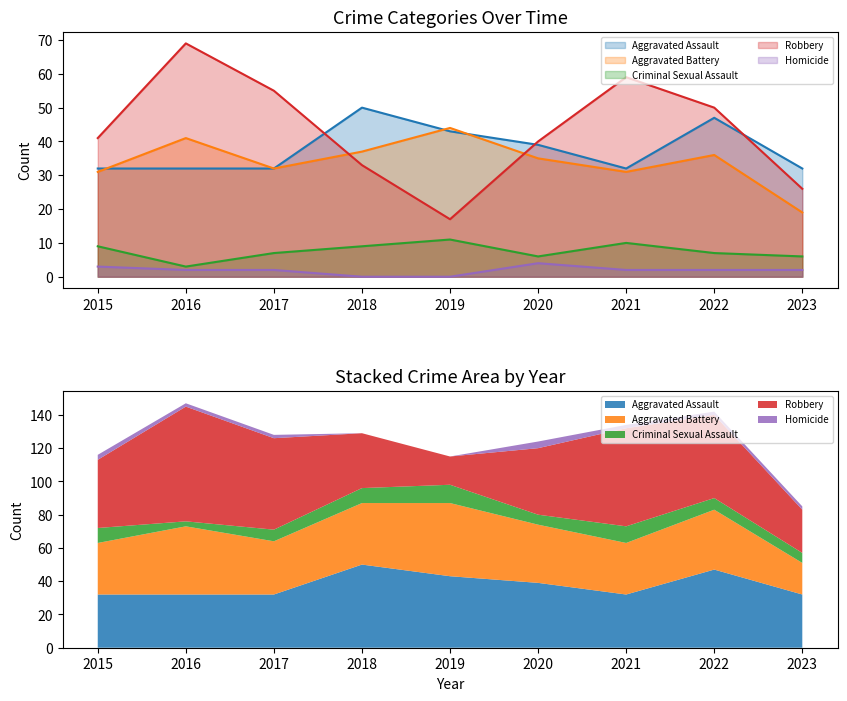

What is the spread (max minus min) of values at 2021?

57